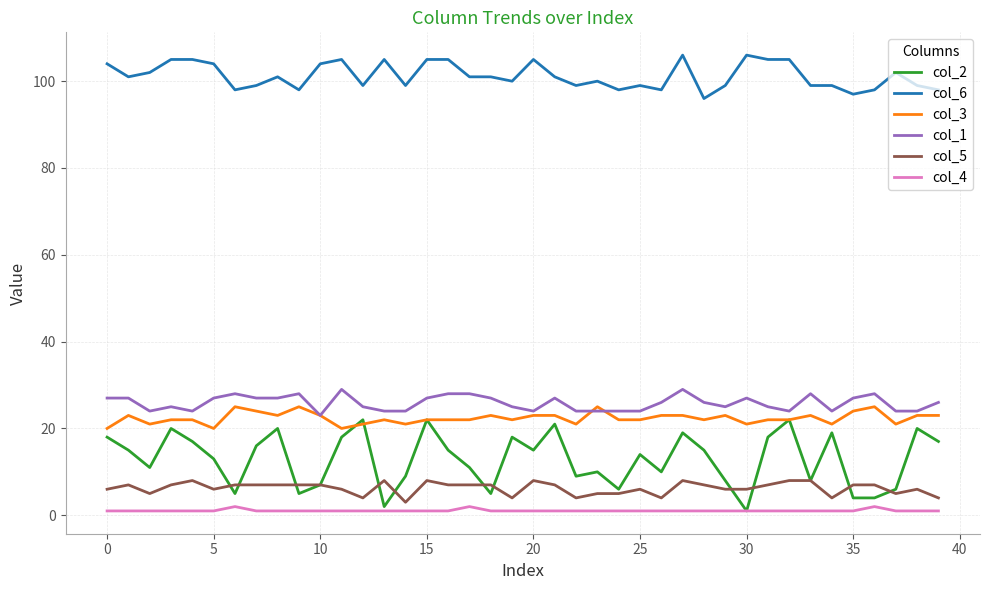

True or false: col_4 and col_1 cross at least once.

False